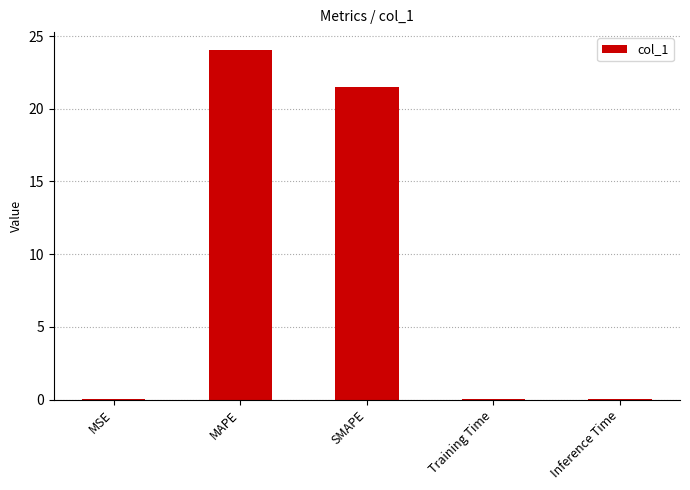

The value at MAPE is 35.9. True or false?

False